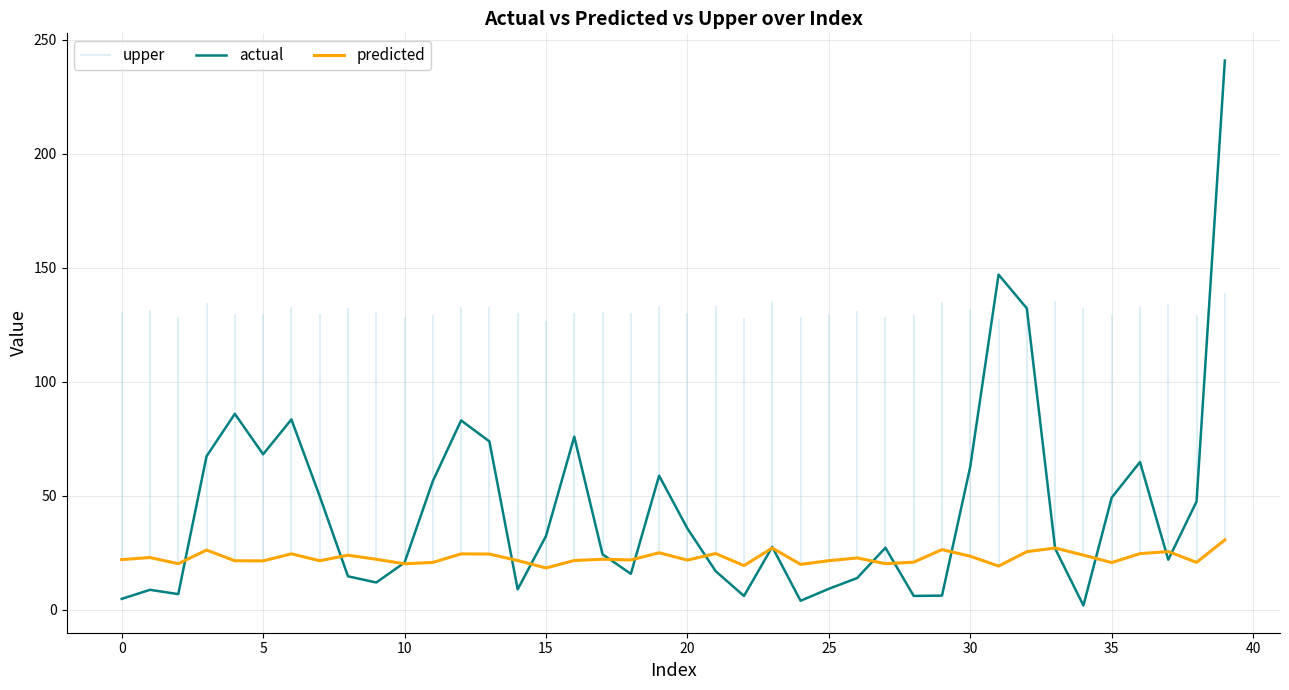

The value of predicted at 10 is 6.6. True or false?

False